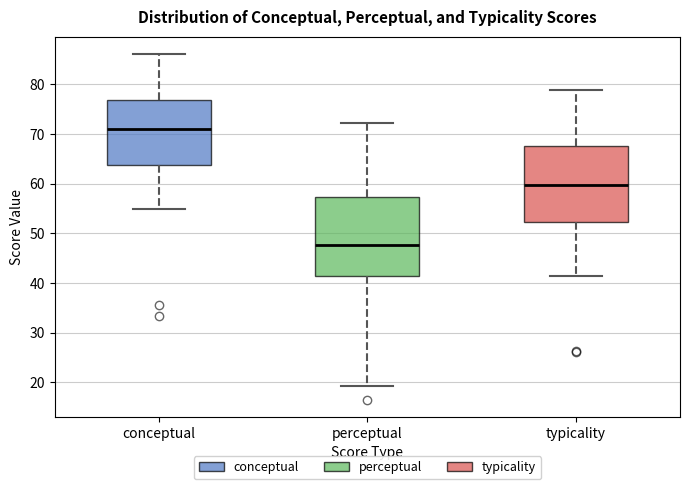

Which box's median line is the highest?

conceptual